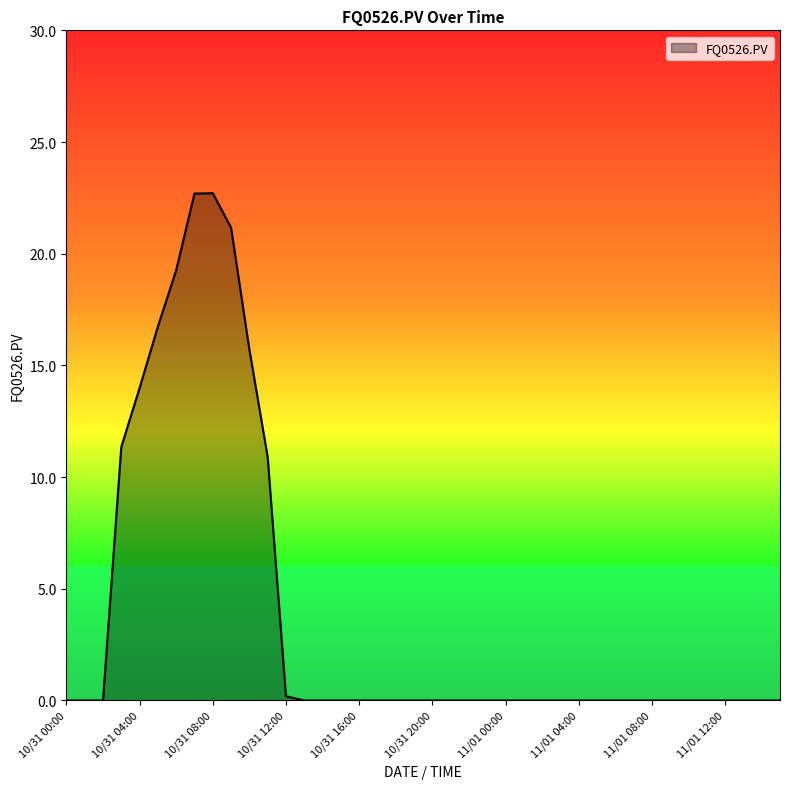

What is the difference between the maximum and minimum values?

22.7